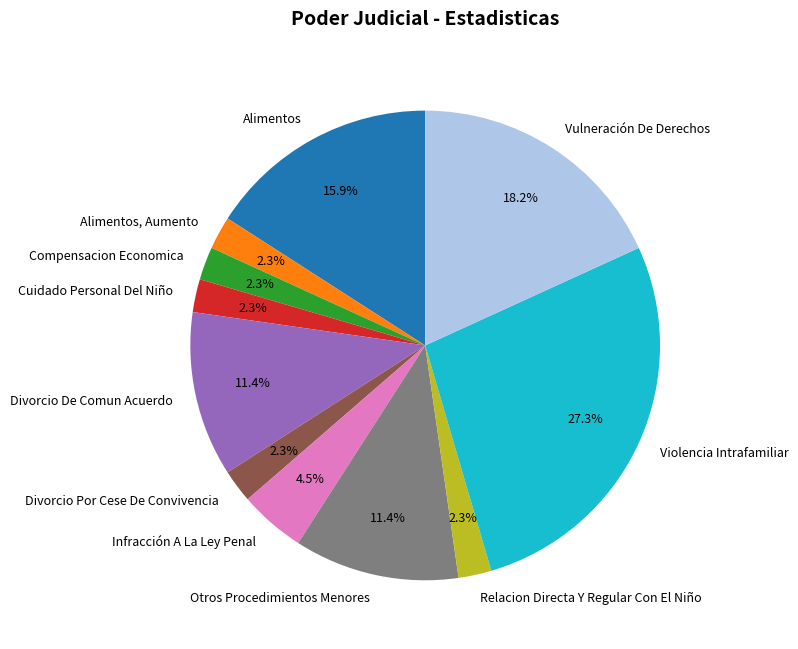

To the nearest percent, what is the combined percentage of Divorcio Por Cese De Convivencia and Relacion Directa Y Regular Con El Niño?

5%